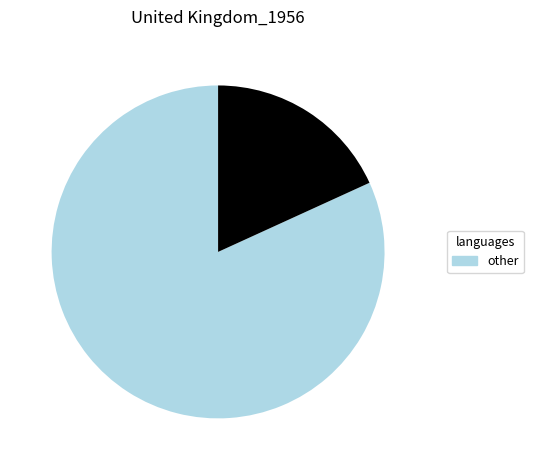

Is there a majority slice in this chart?

Yes